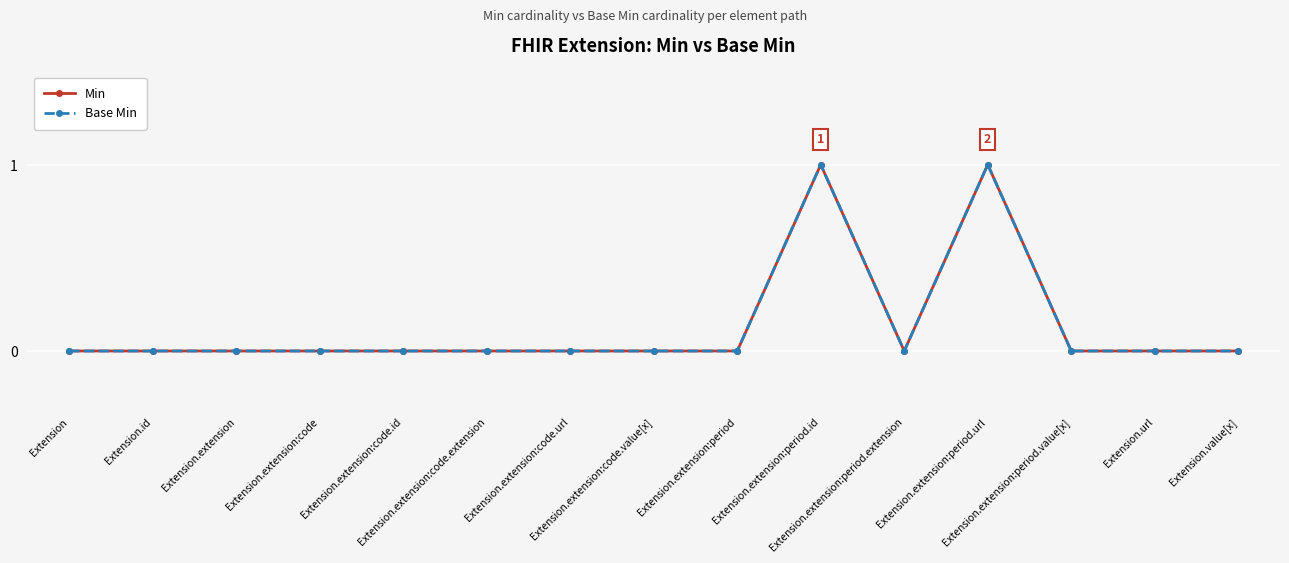

Does the chart have visible grid lines?

Yes